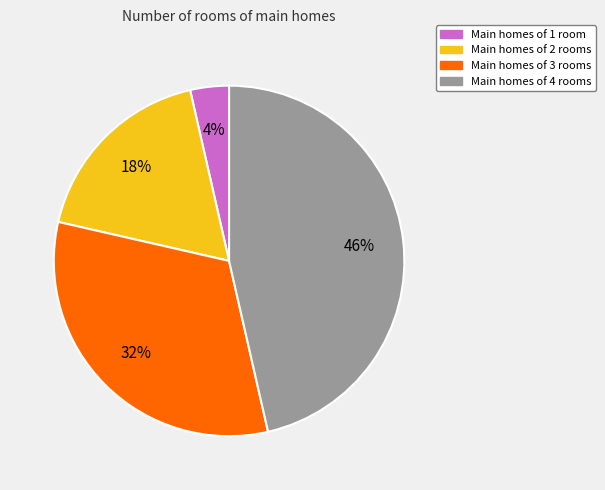

Does any single category account for the majority?

No